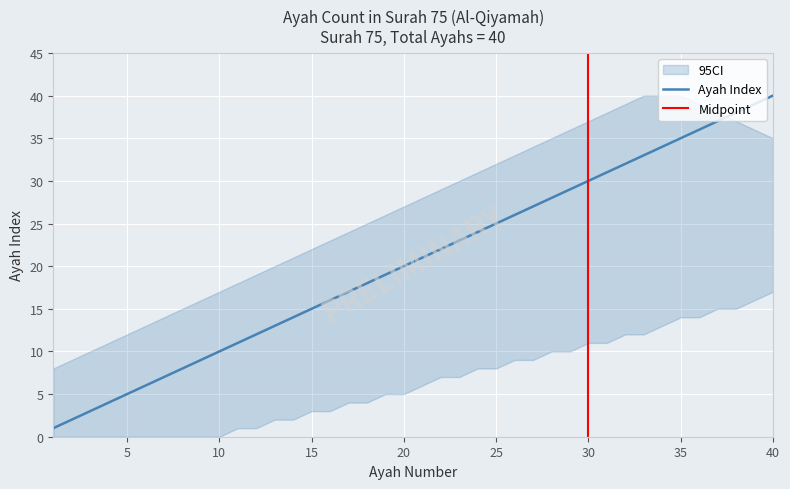

True or false: ayah and ci_lower cross at least once.

False